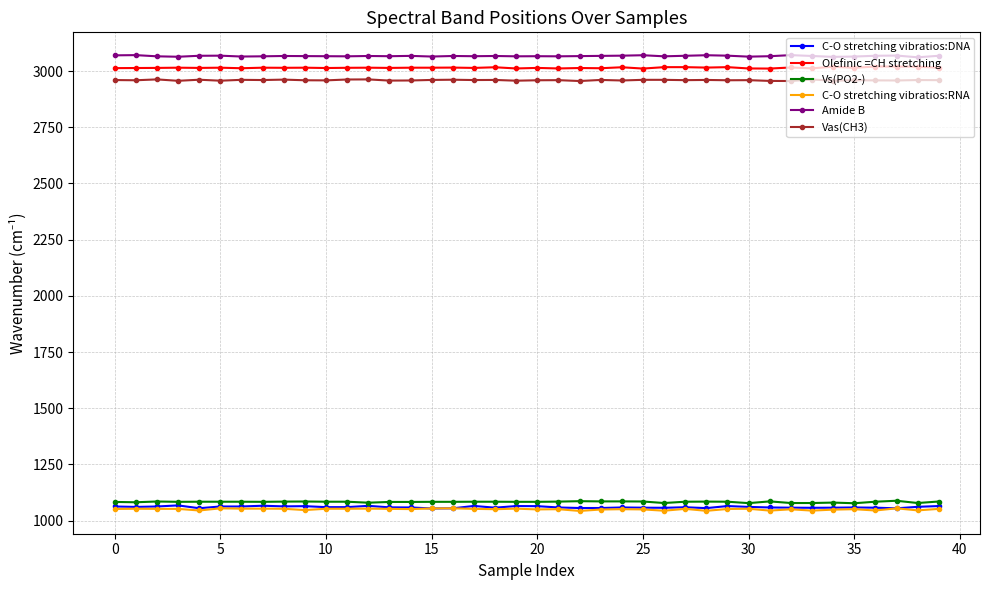

What is the value of the C-O stretching vibratios:RNA point at the 13th from the left?

1053.4